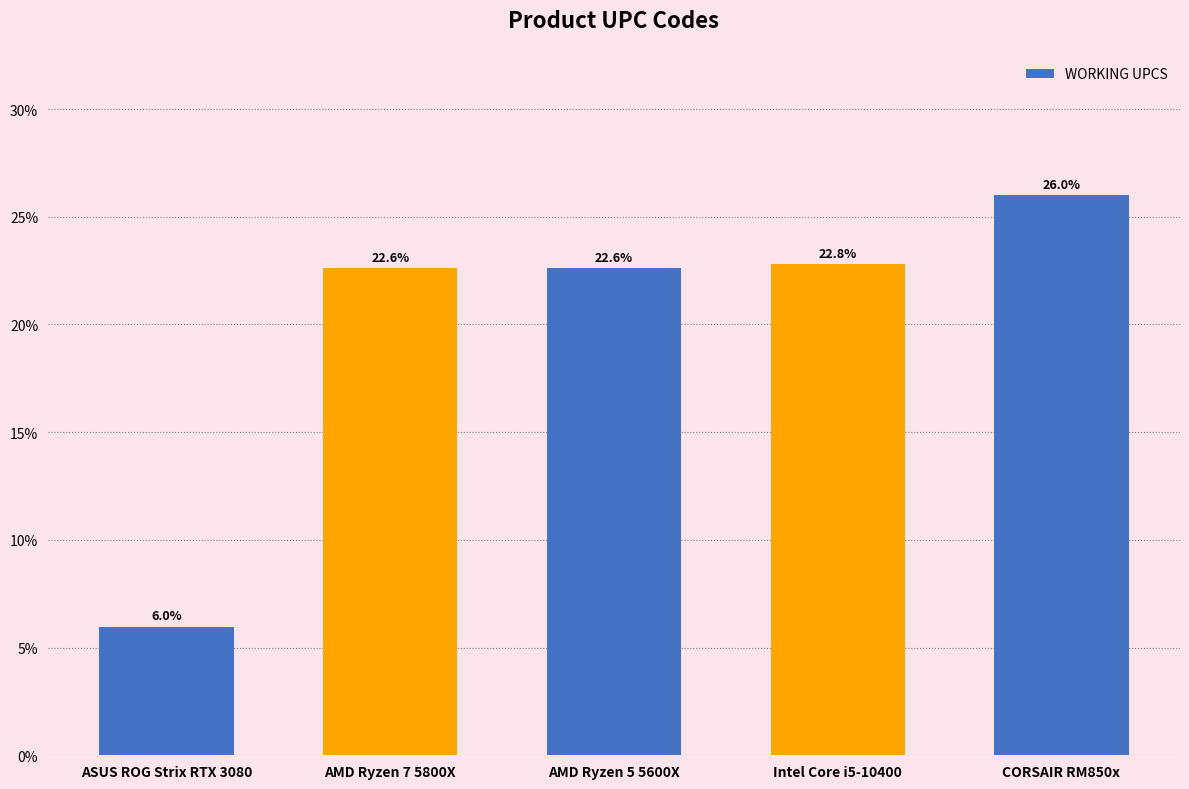

Between Intel Core i5-10400 and AMD Ryzen 7 5800X, which is larger?

Intel Core i5-10400